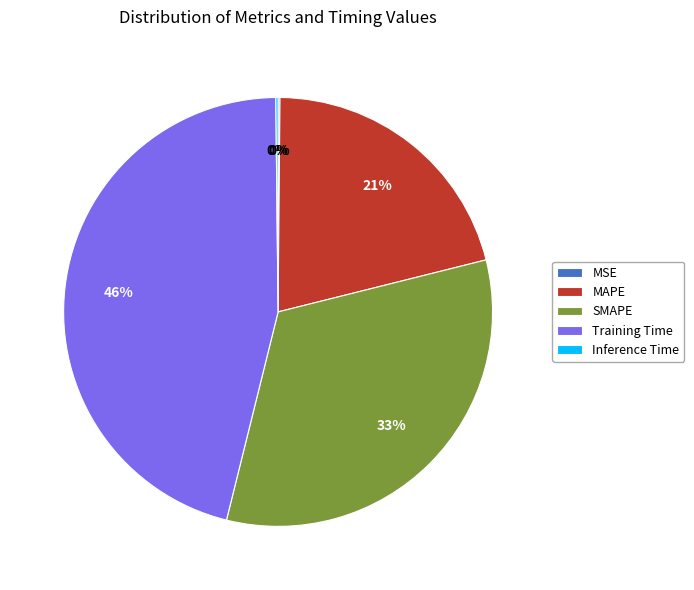

Is there a majority slice in this chart?

No